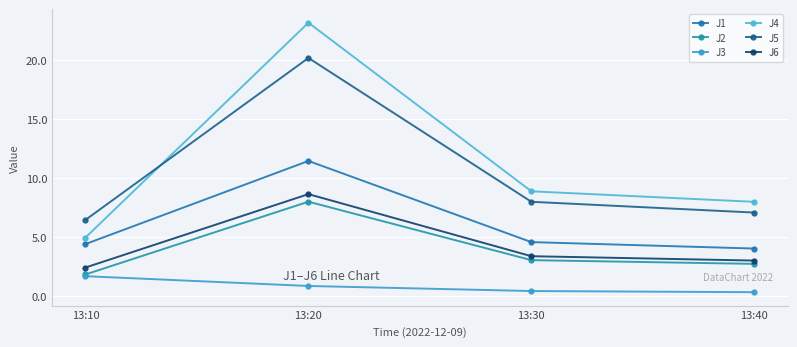

Which category has the lowest value in the J1 series?

13:40